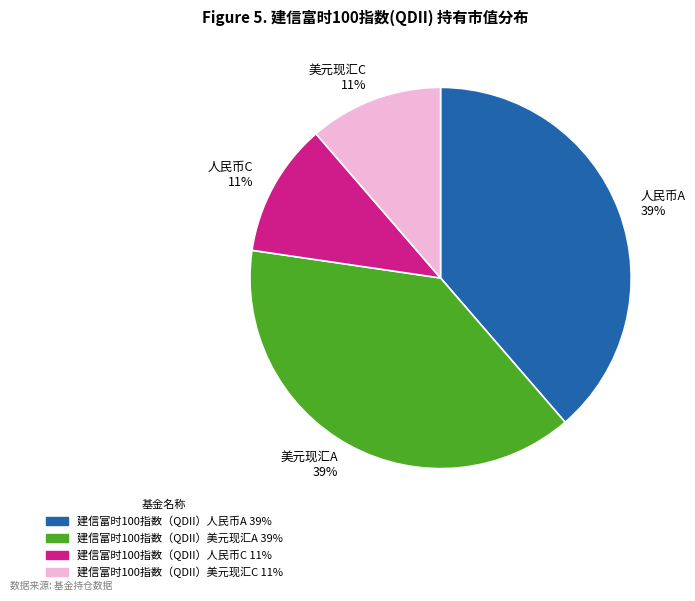

Is there any slice that represents more than half of the pie?

No